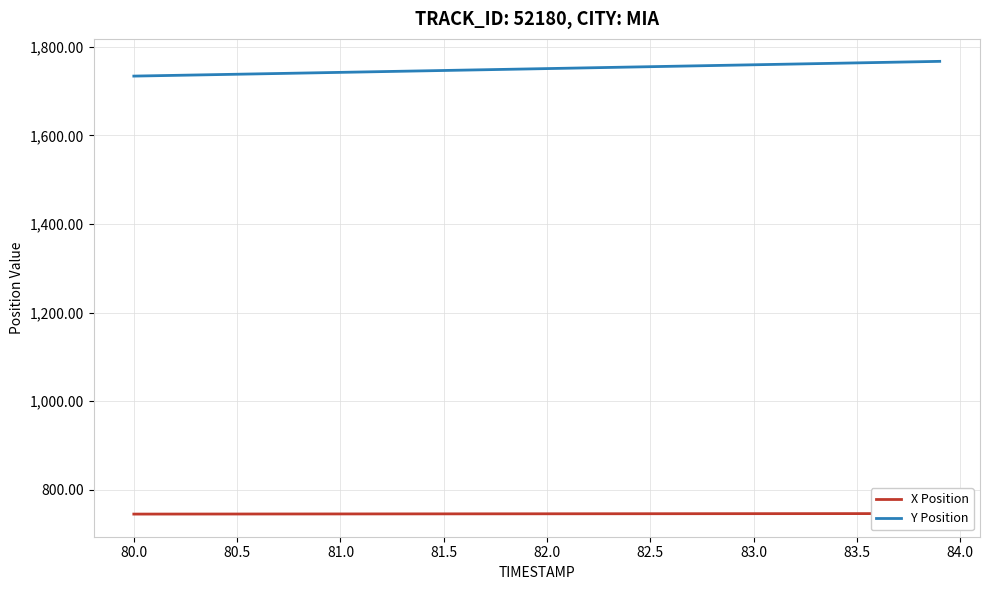

Is this an area chart (filled region under the line)?

No